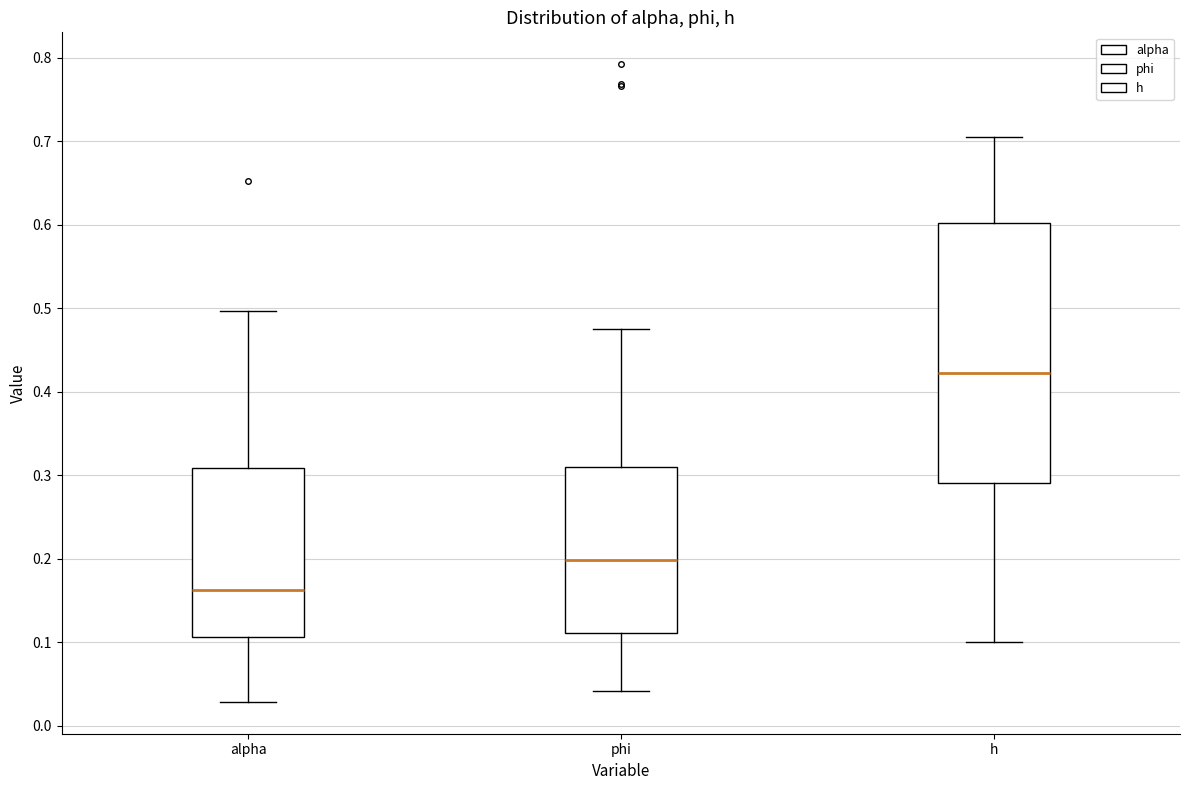

Where does the upper whisker of the box for h end on the y-axis? The values are not printed on the chart, so give them approximately, as read against the axis.

0.71